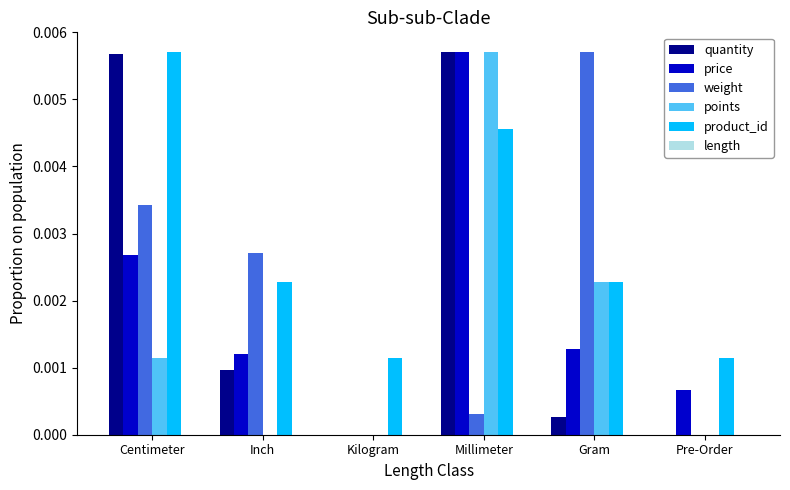

Between Inch and Kilogram, which series saw the biggest shift?

weight